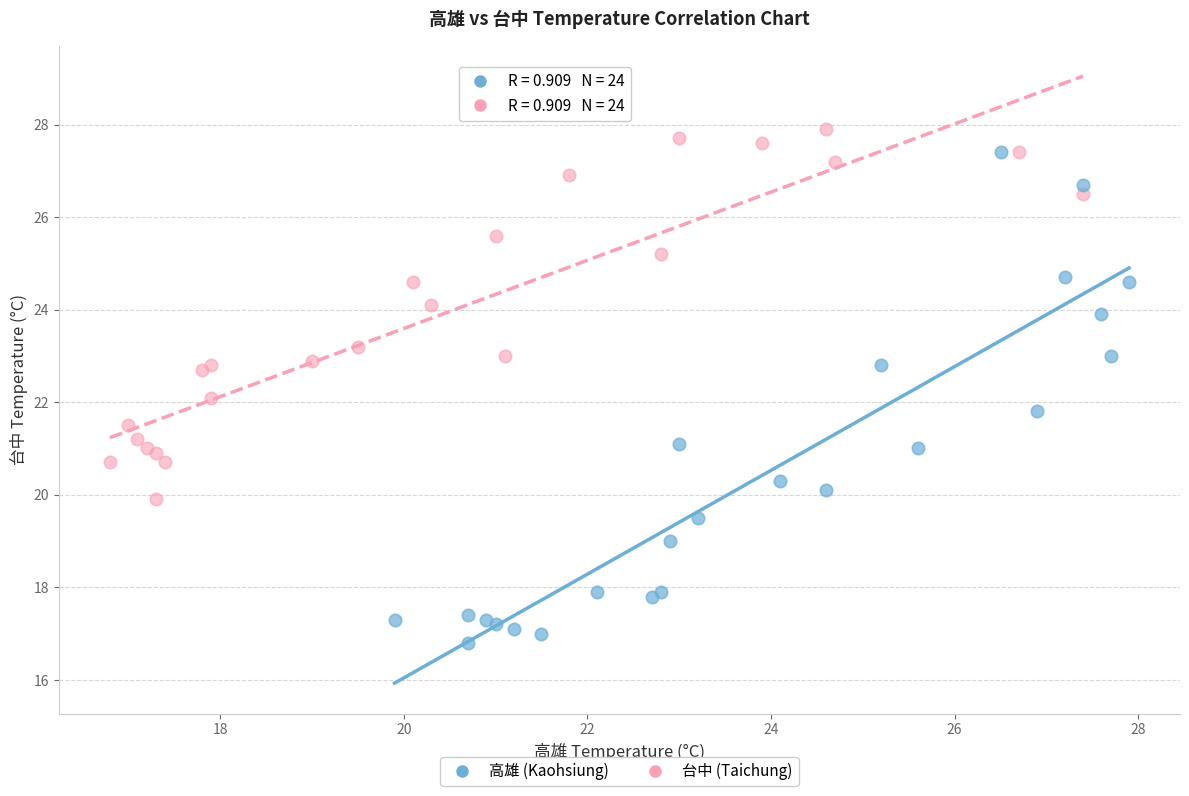

Which series reaches the minimum Y coordinate?

高雄 (Kaohsiung)